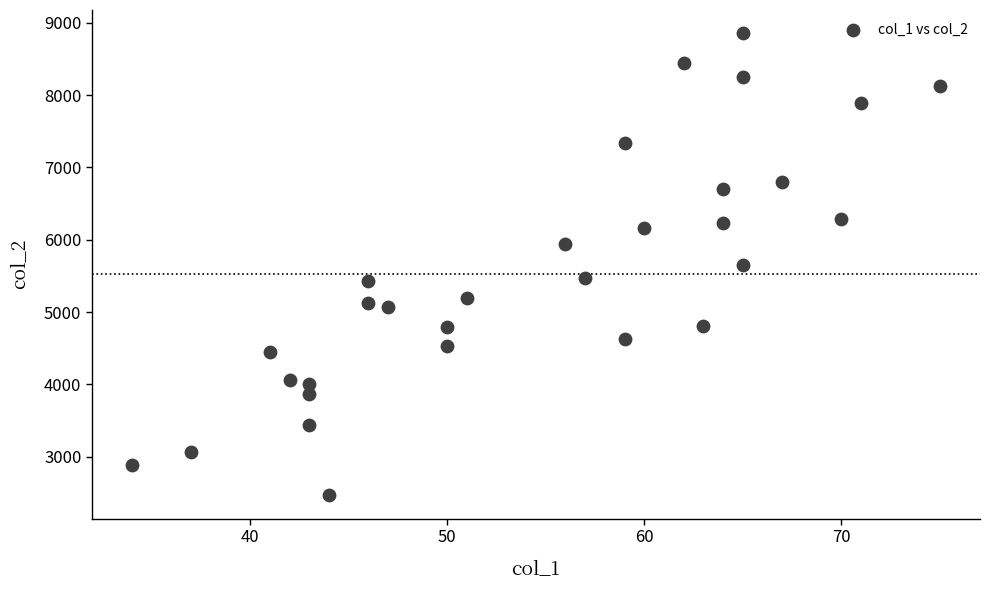

What is the range of X values (max minus min)?

41